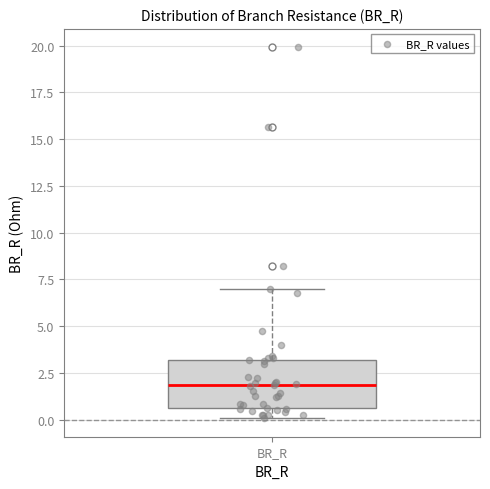

Read this box plot against the y-axis: the position of the median line, the range covered by the box, and the ends of both whiskers. The values are not printed on the chart, so give them approximately, as read against the axis.

median 2.0, box 0.5 to 3.0, whiskers 0.0 to 7.0